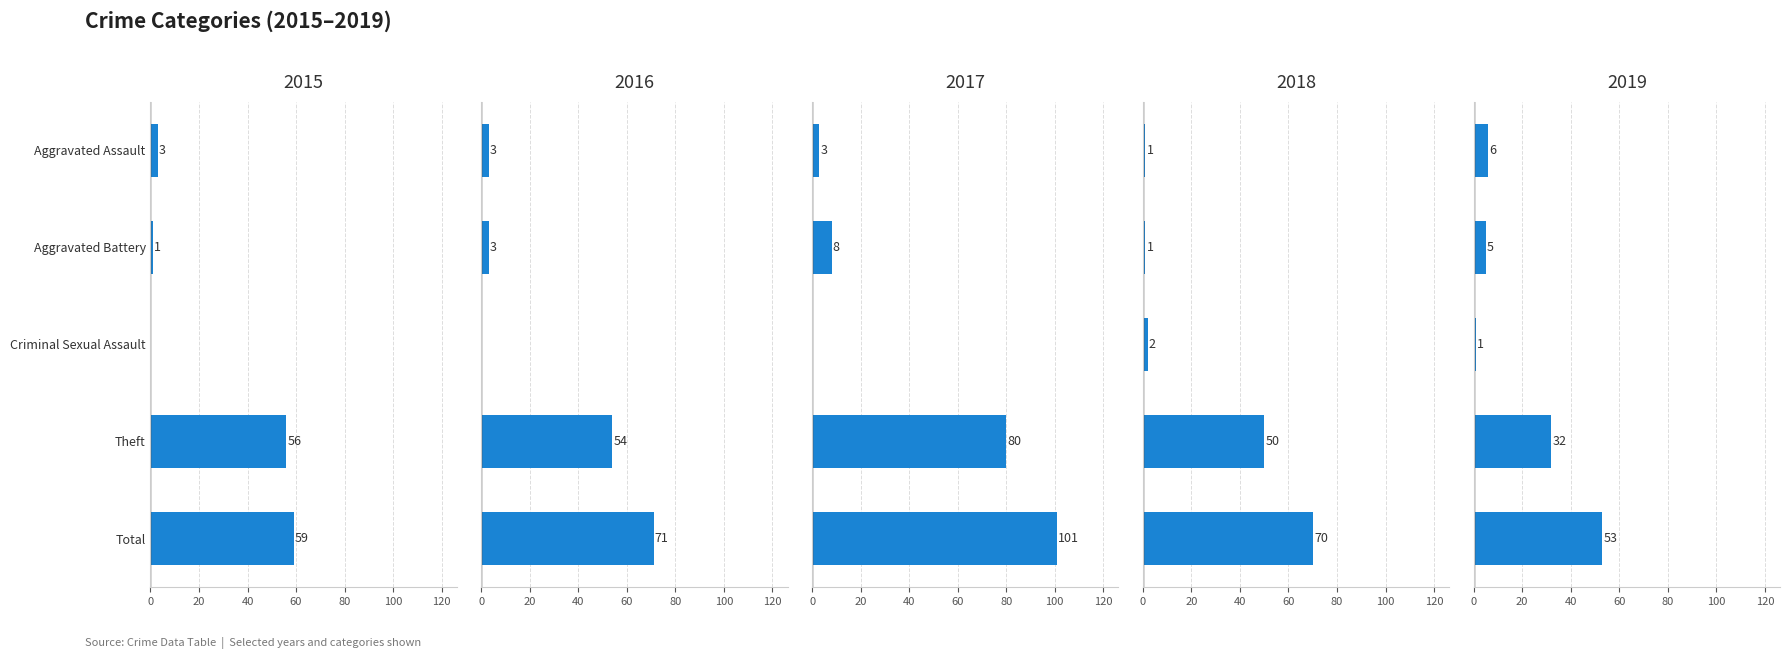

Reading right to left, what are all the values shown in this chart?

2015: 59	56	0	1	3
2016: 71	54	0	3	3
2017: 101	80	0	8	3
2018: 70	50	2	1	1
2019: 53	32	1	5	6